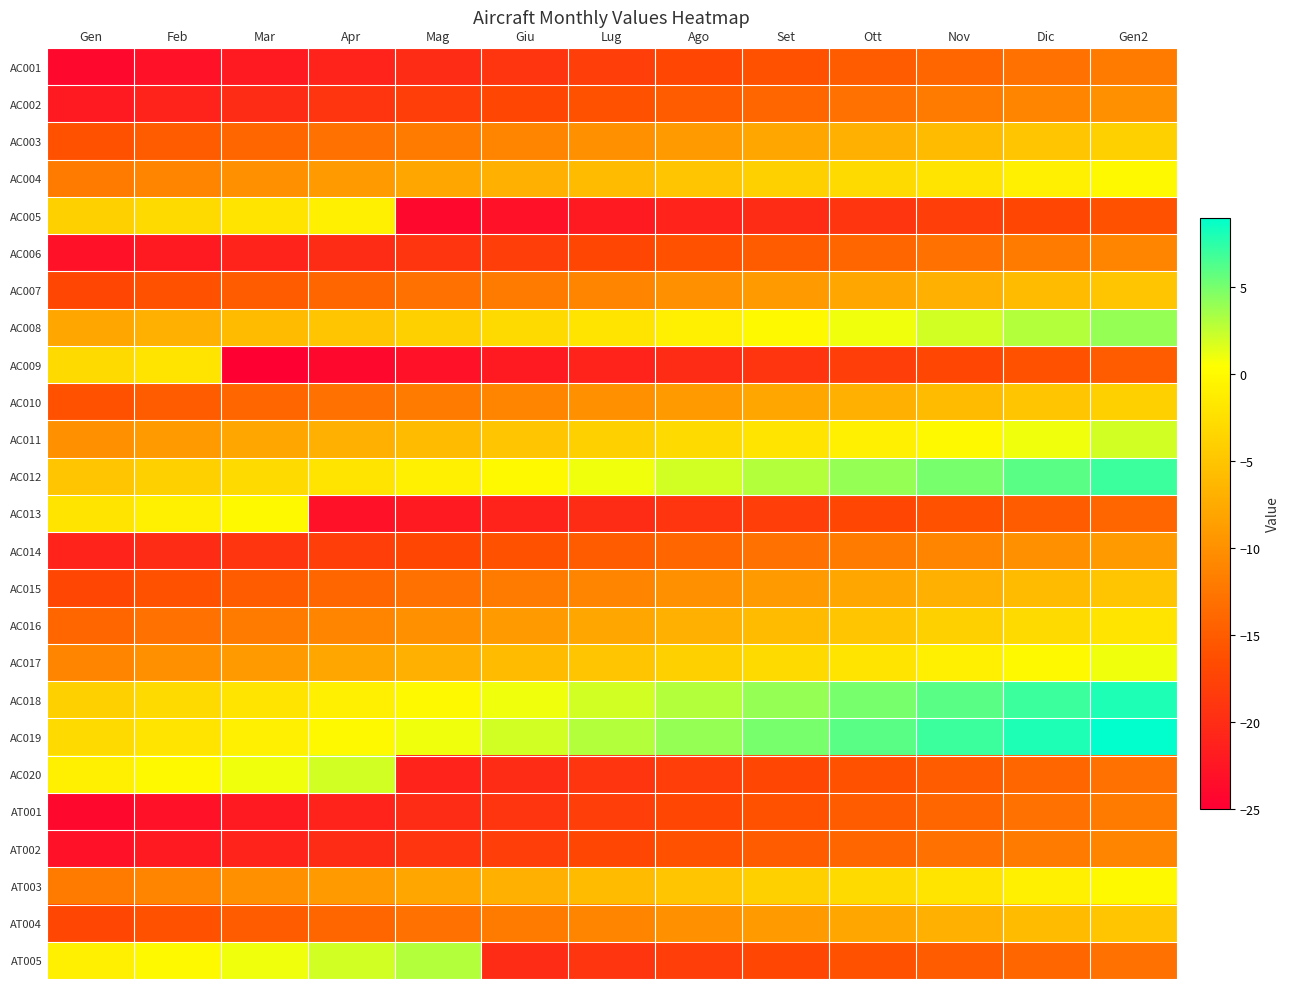

Between Dic and Set, which is larger?

Dic